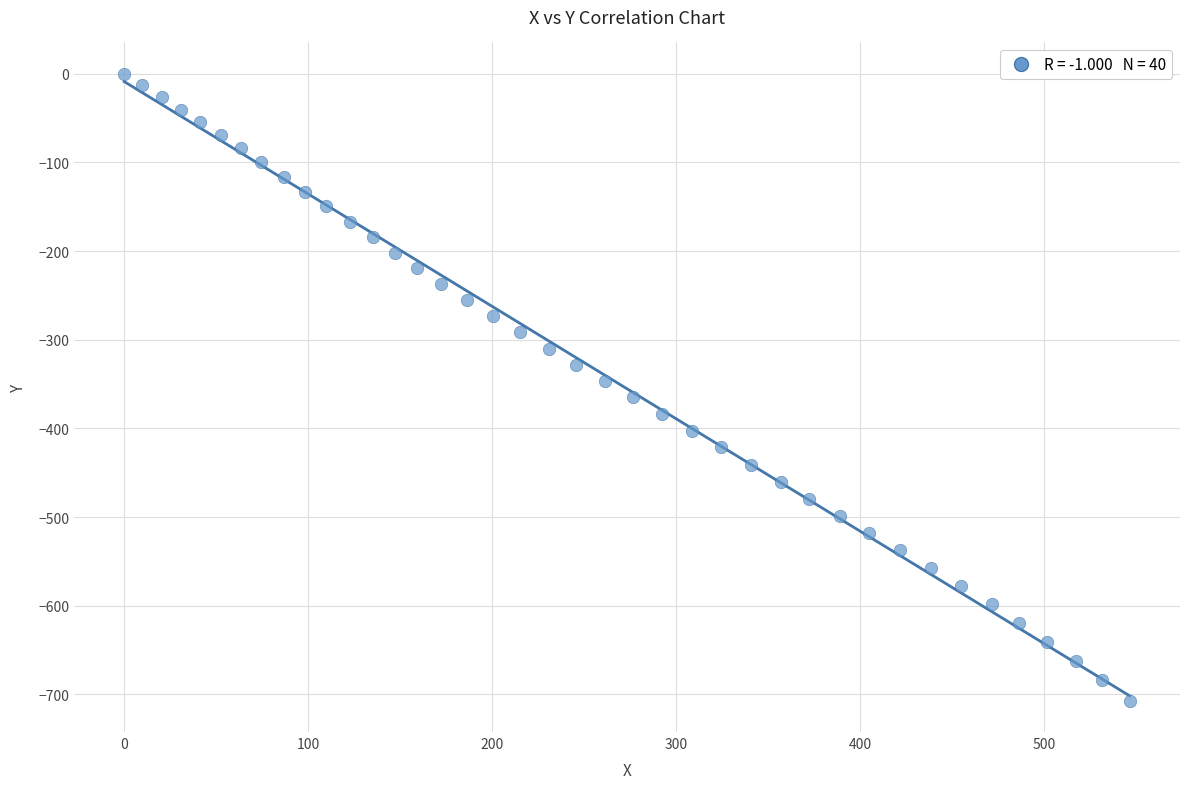

What is the range of X values (max minus min)?

546.7